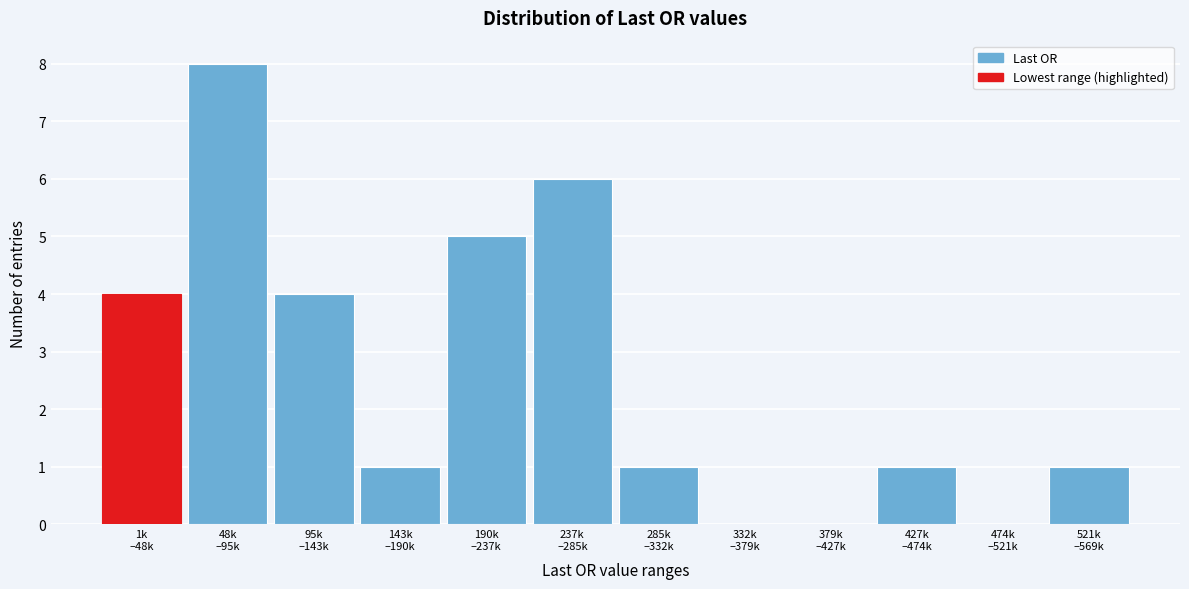

What is the greatest value displayed?

8